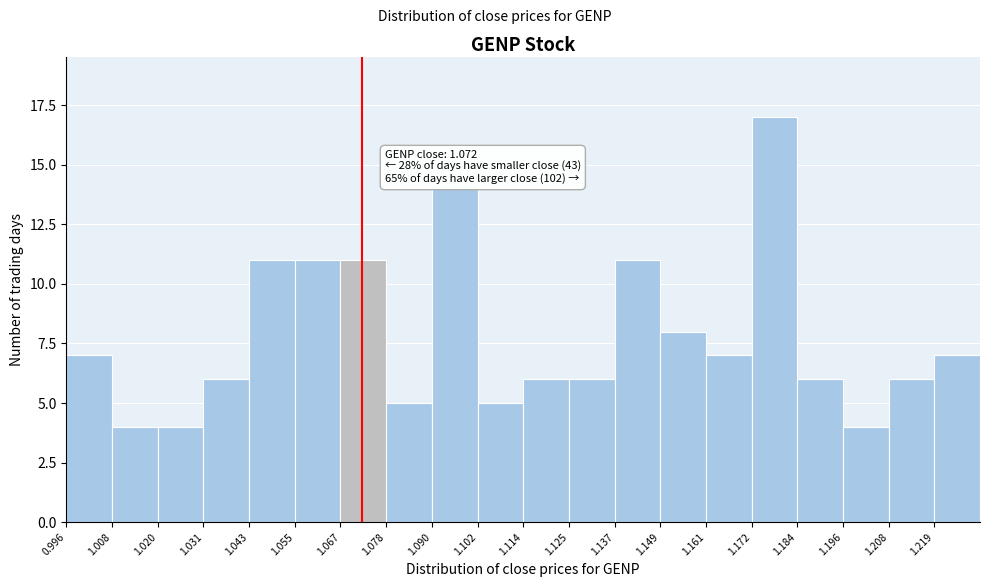

Over which range of the x-axis is the bar tallest?

1.172 to 1.184